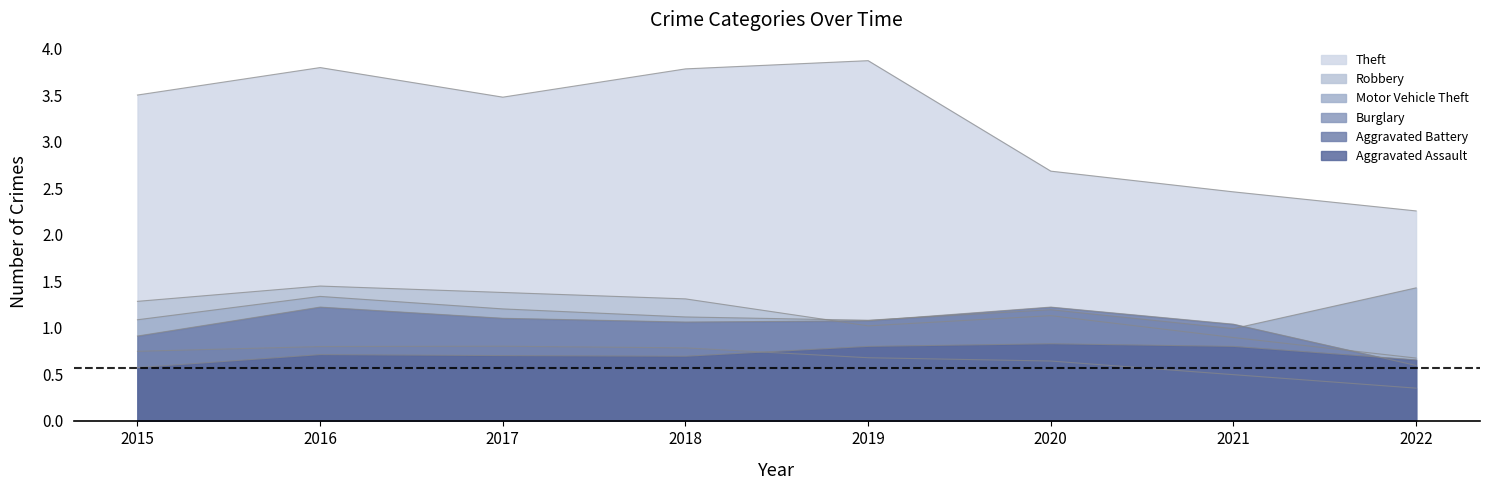

Reading left to right, extract all data points from this chart.

Theft: 2015=3.5	2016=3.8	2017=3.5	2018=3.8	2019=3.9	2020=2.7	2021=2.5	2022=2.3
Robbery: 2015=1.3	2016=1.4	2017=1.4	2018=1.3	2019=1.0	2020=1.1	2021=0.9	2022=0.7
Motor Vehicle Theft: 2015=1.1	2016=1.3	2017=1.2	2018=1.1	2019=1.1	2020=1.2	2021=1.0	2022=1.4
Burglary: 2015=0.7	2016=0.8	2017=0.8	2018=0.8	2019=0.7	2020=0.6	2021=0.5	2022=0.3
Aggravated Battery: 2015=0.9	2016=1.2	2017=1.1	2018=1.1	2019=1.1	2020=1.2	2021=1.0	2022=0.6
Aggravated Assault: 2015=0.6	2016=0.7	2017=0.7	2018=0.7	2019=0.8	2020=0.8	2021=0.8	2022=0.7